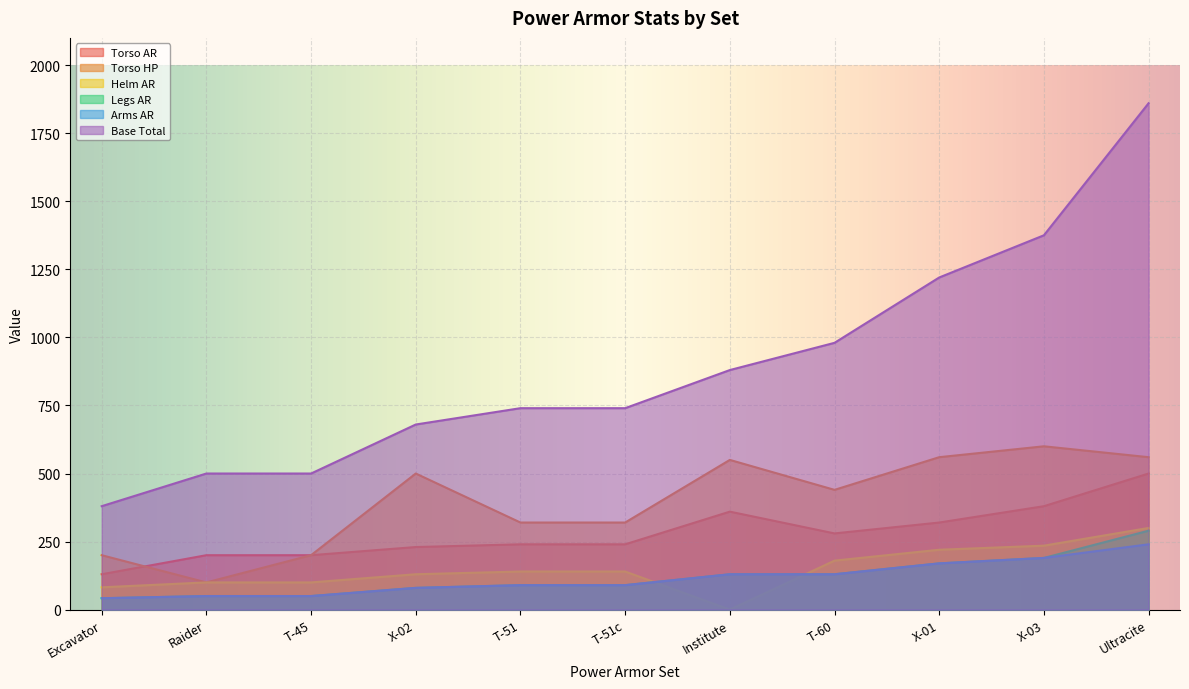

How many lines are shown in the chart?

6